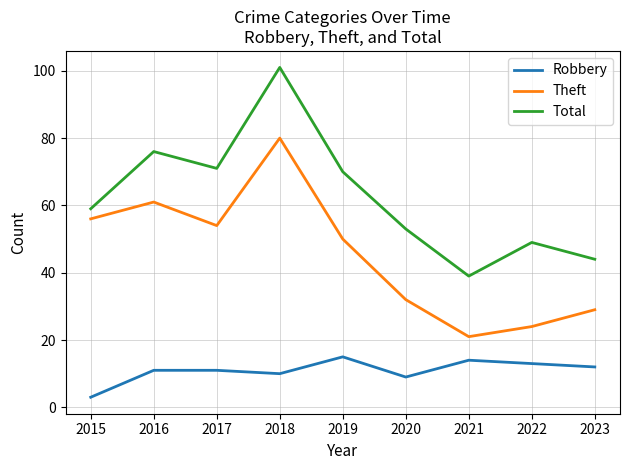

What is the sum of the Total values at 2022 and 2018?

150